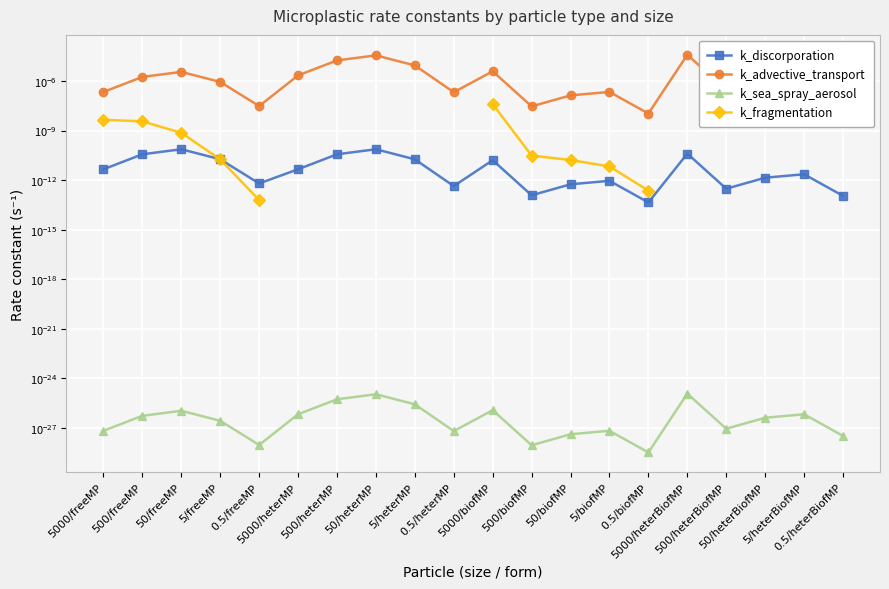

List the labels in order of k_discorporation value, smallest first.

0.5/biofMP, 0.5/heterBiofMP, 500/biofMP, 500/heterBiofMP, 0.5/heterMP, 50/biofMP, 0.5/freeMP, 5/biofMP, 50/heterBiofMP, 5/heterBiofMP, 5000/freeMP, 5000/heterMP, 5000/biofMP, 5/heterMP, 5/freeMP, 500/freeMP, 500/heterMP, 5000/heterBiofMP, 50/freeMP, 50/heterMP